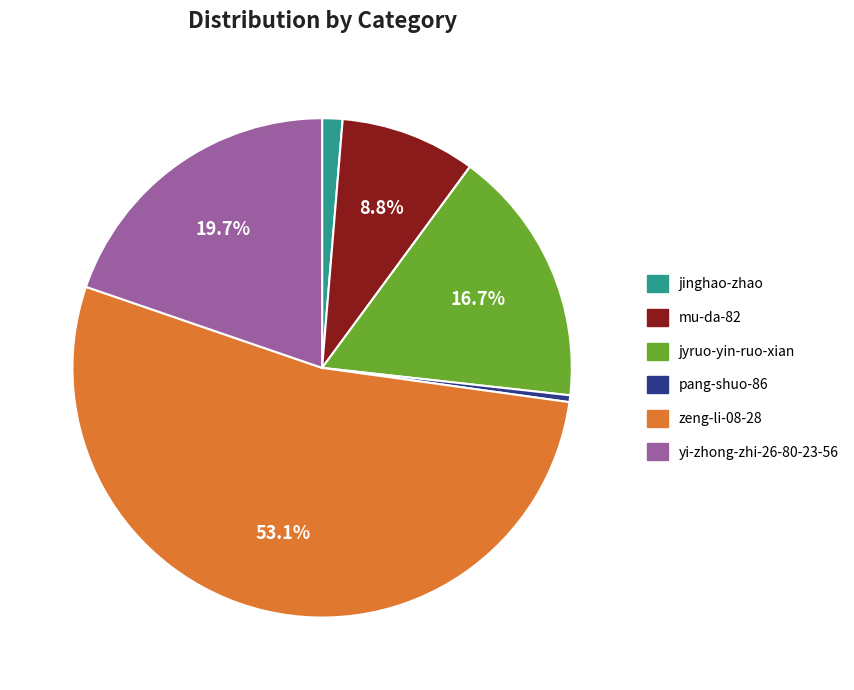

What is the smallest slice in the pie chart?

pang-shuo-86